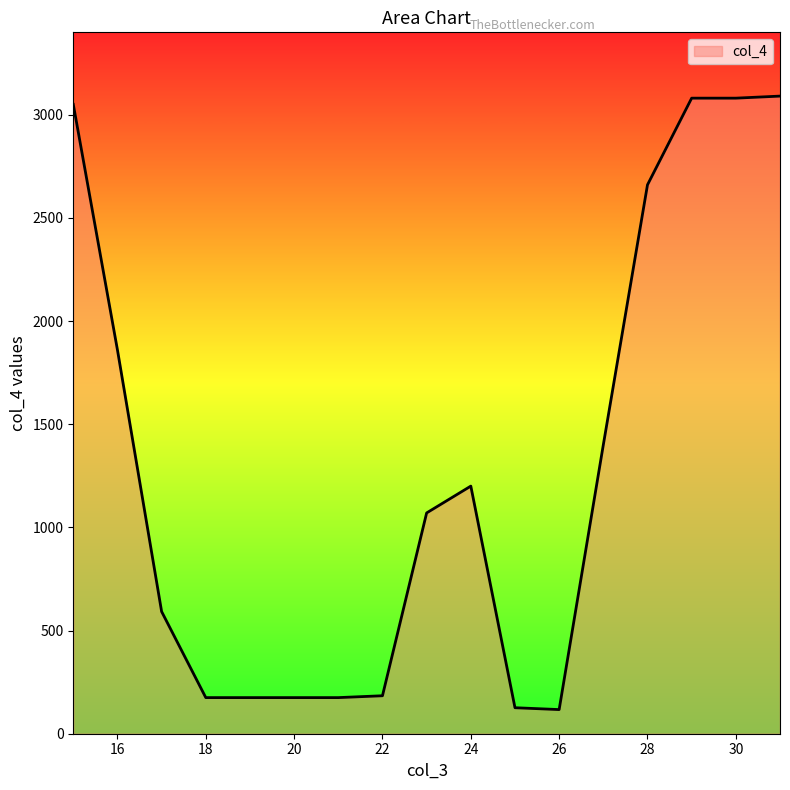

What is the maximum value shown in the chart?

3090